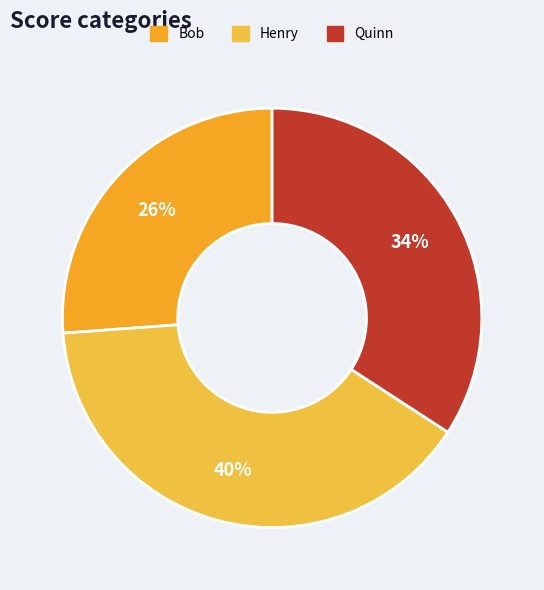

Approximately how many times larger is the value at Bob compared to Quinn?

0.8